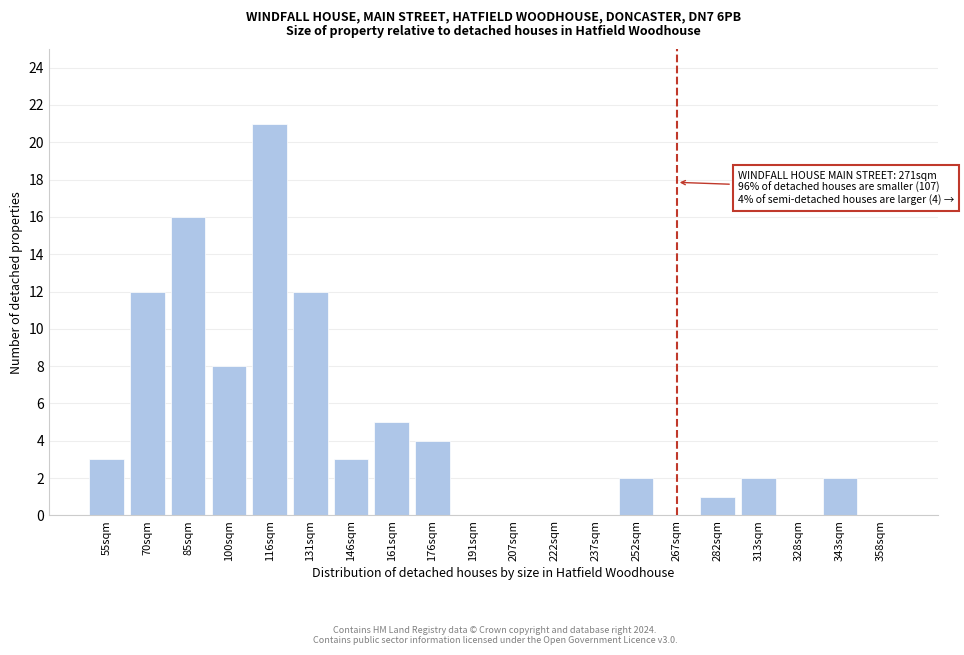

Reading left to right, extract all data points from this chart.

55sqm=3	70sqm=12	85sqm=16	100sqm=8	116sqm=21	131sqm=12	146sqm=3	161sqm=5	176sqm=4	191sqm=0	207sqm=0	222sqm=0	237sqm=0	252sqm=2	267sqm=0	282sqm=1	313sqm=2	328sqm=0	343sqm=2	358sqm=0